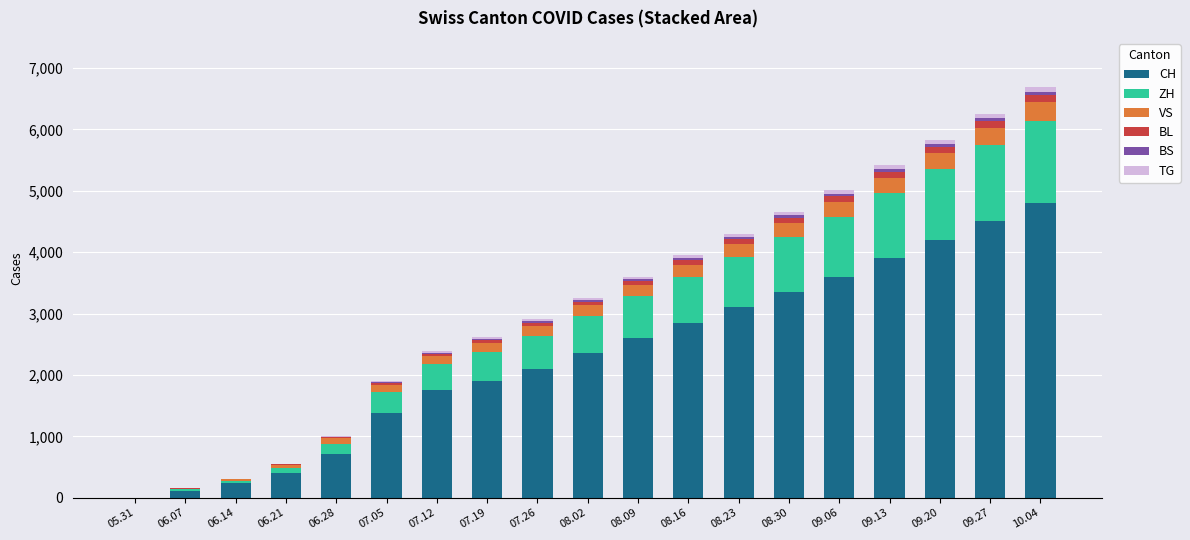

What is the sum of all CH values?

43848